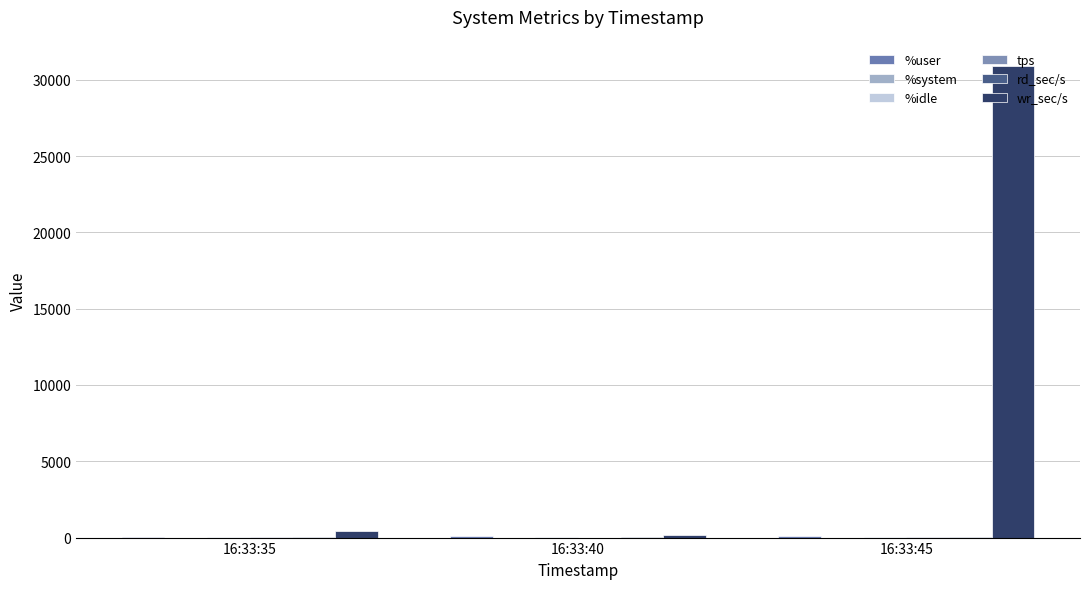

What is the greatest value displayed?

30902.4